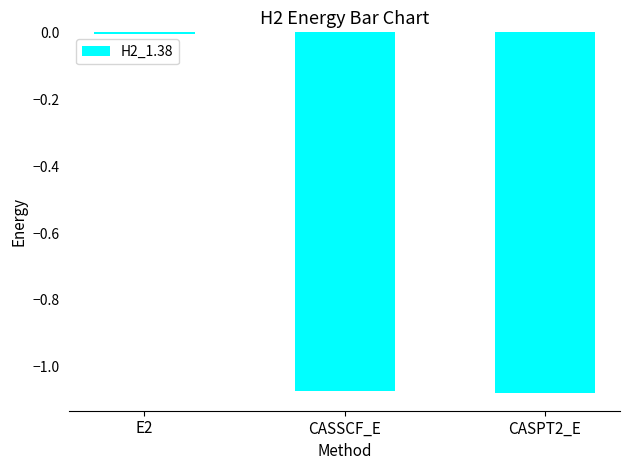

Which label corresponds to the largest value in the chart?

E2